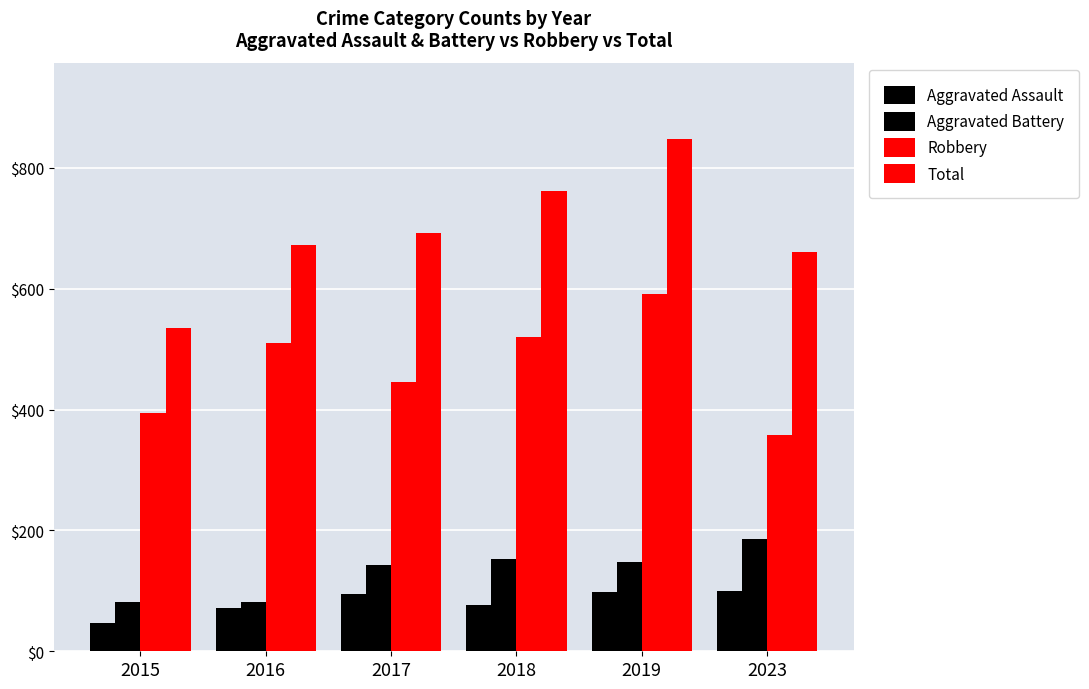

Reading left to right, transcribe all the data shown in this chart.

Aggravated Assault: 46	71	95	77	98	100
Aggravated Battery: 82	82	142	152	148	186
Robbery: 395	510	446	520	591	358
Total: 535	672	692	761	847	661